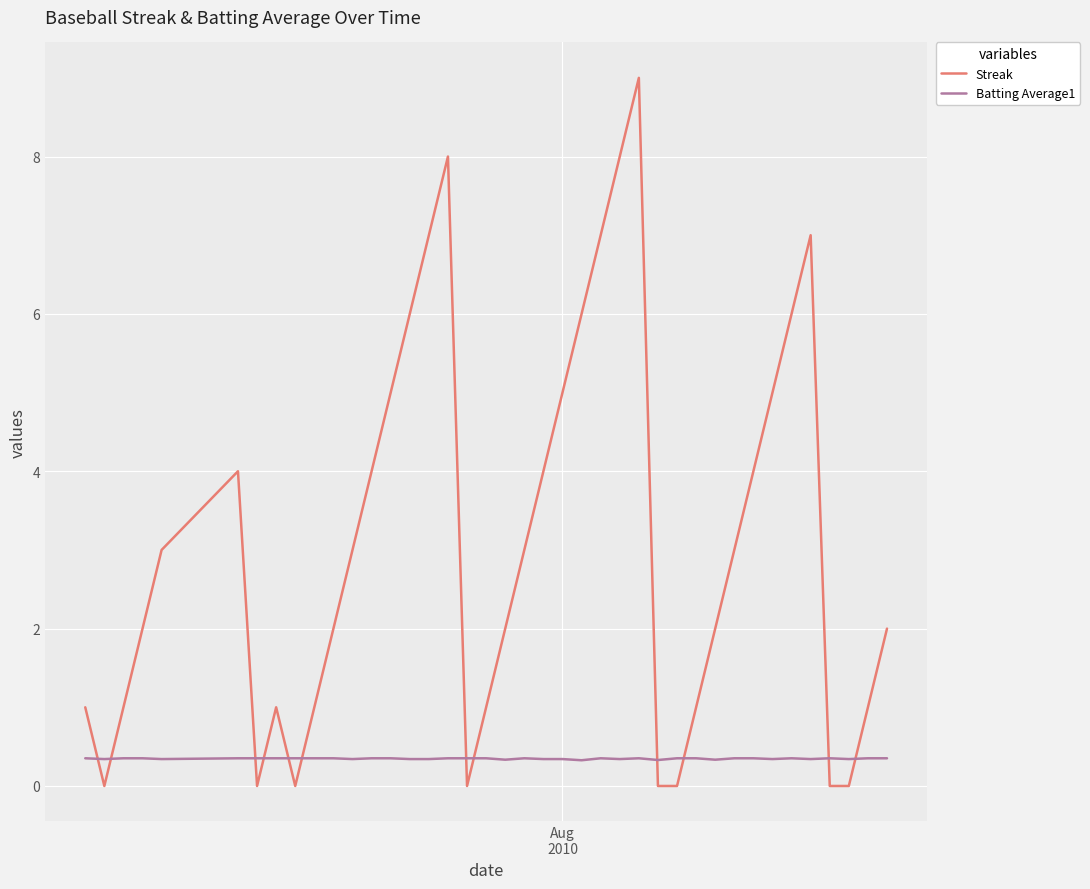

What is the maximum value for Batting Average1?

0.4